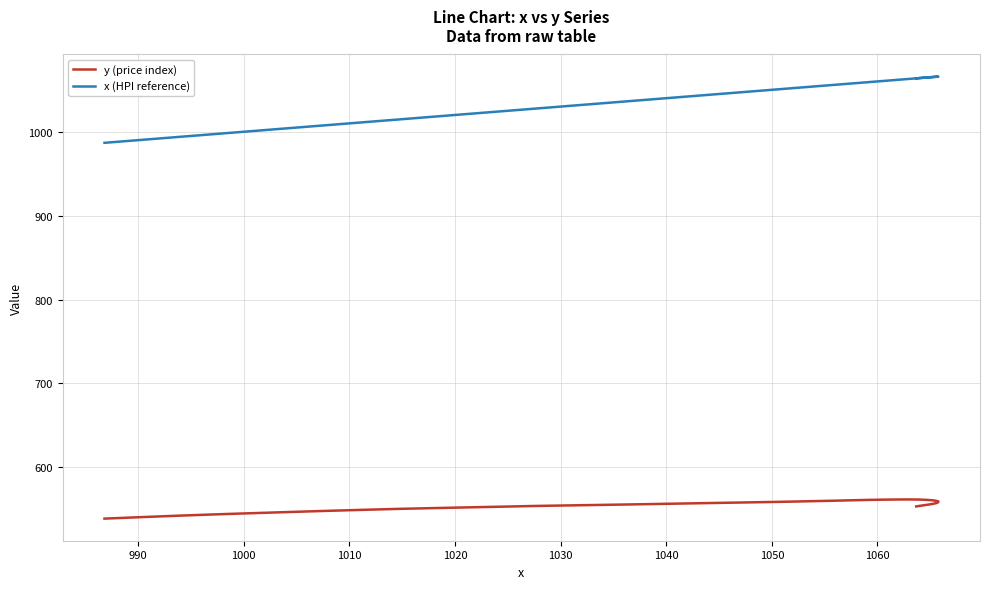

How many lines are shown in the chart?

2